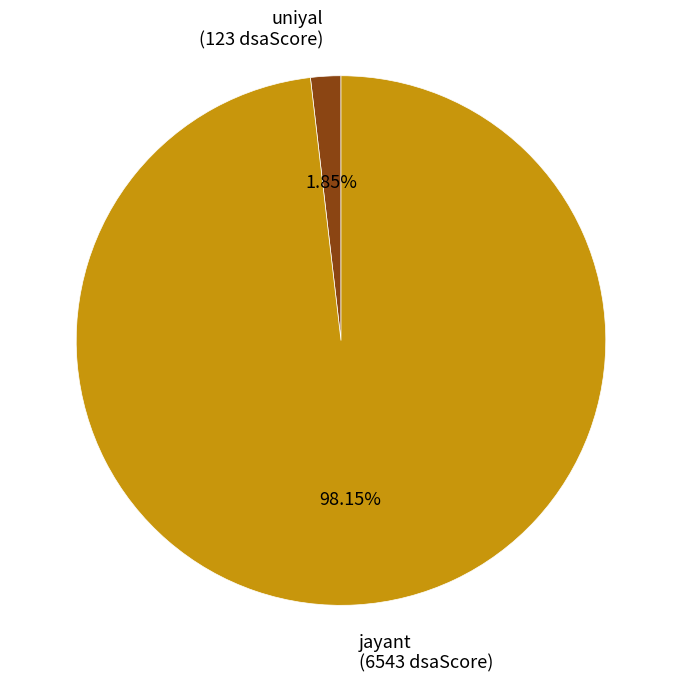

To the nearest percent, what is the combined percentage of jayant and uniyal?

100%